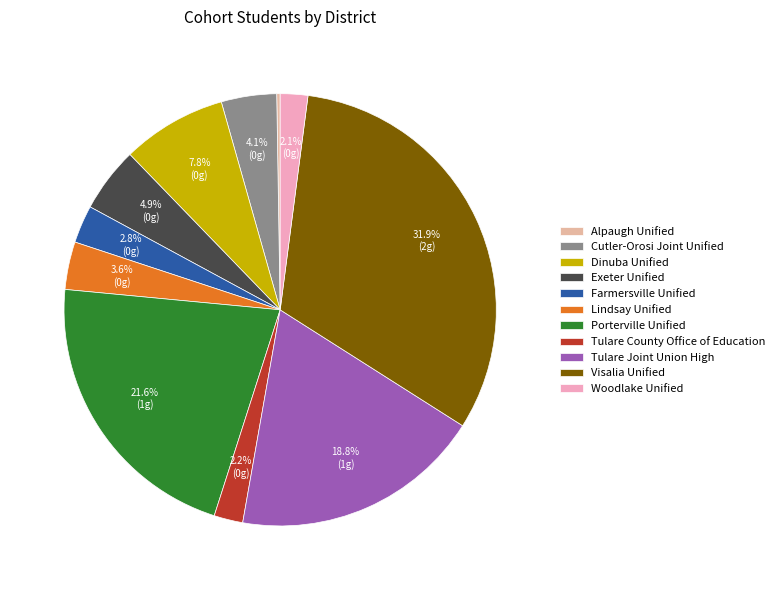

What is the change in value from Alpaugh Unified to Porterville Unified?

+1087